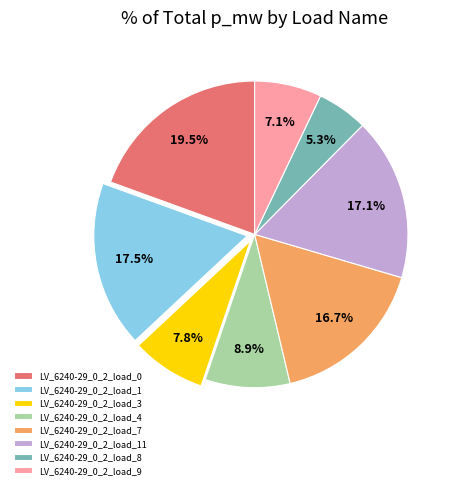

Does LV_6240-29_0_2_load_9 represent more than half of the total?

No